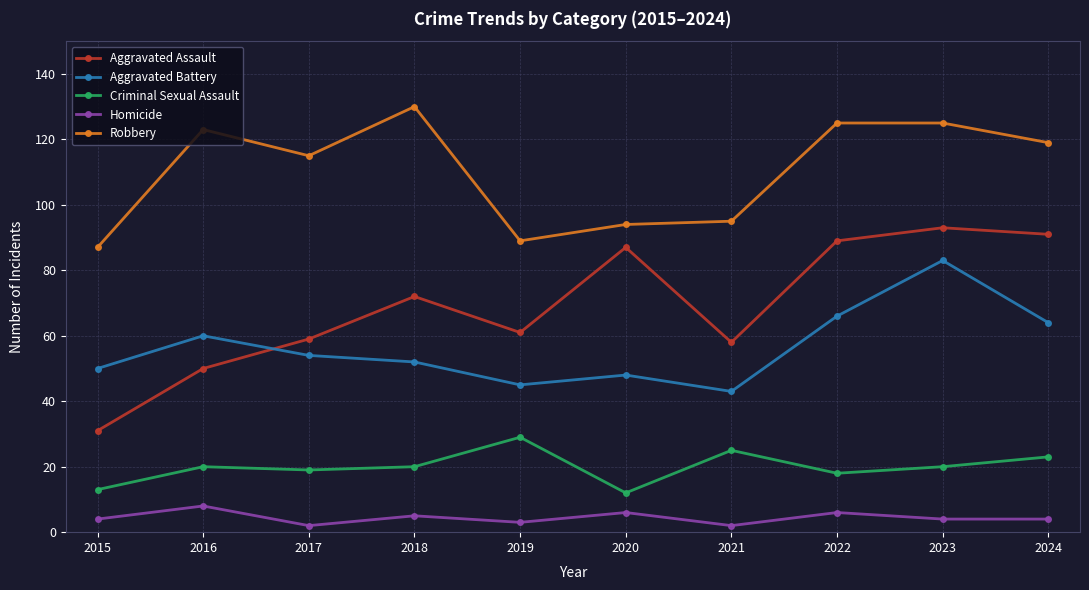

What is the value of the Homicide point at the 2nd from the left?

8